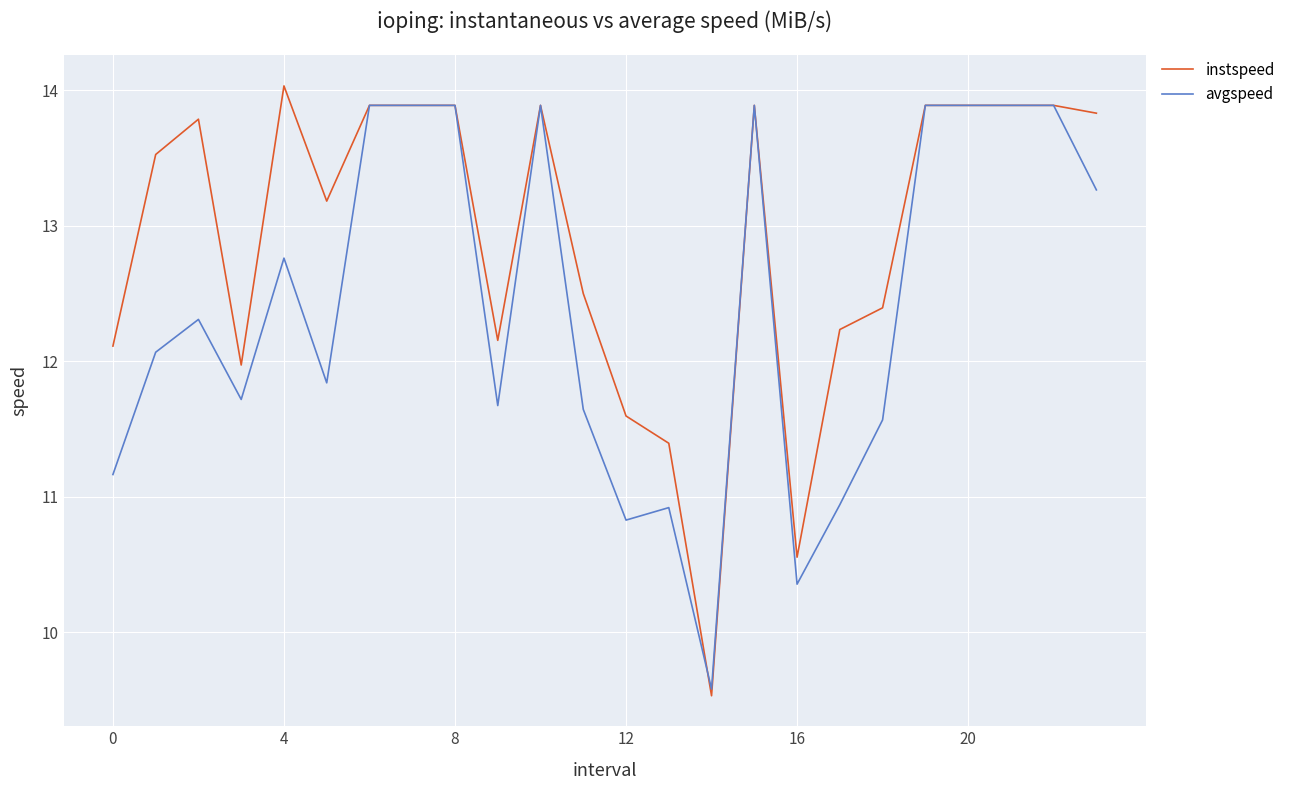

Does the chart have visible grid lines?

Yes